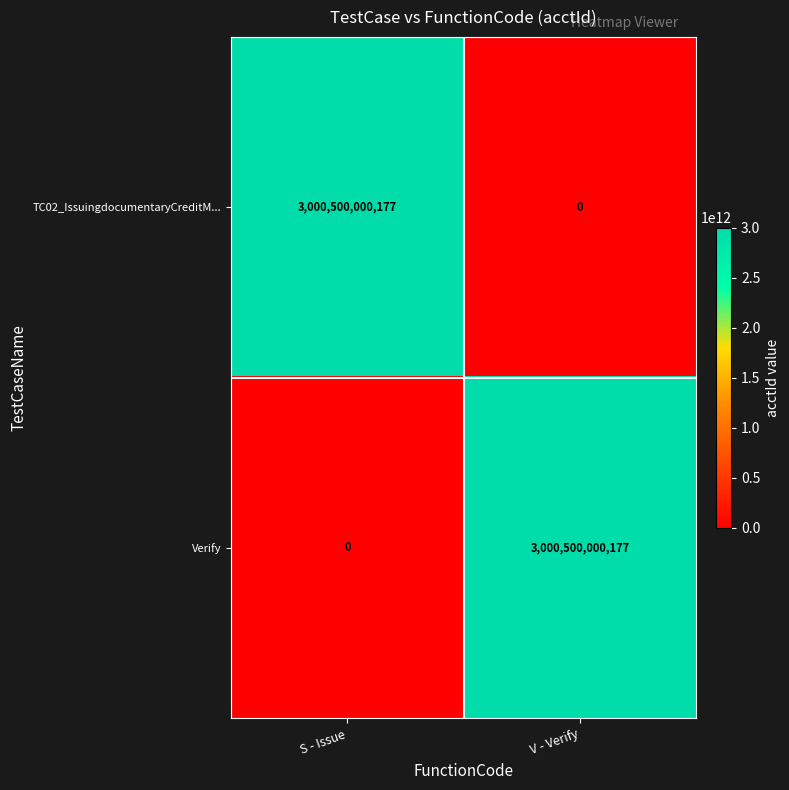

At V - Verify, list the series in order from largest to smallest.

Verify, TC02_IssuingdocumentaryCreditM...